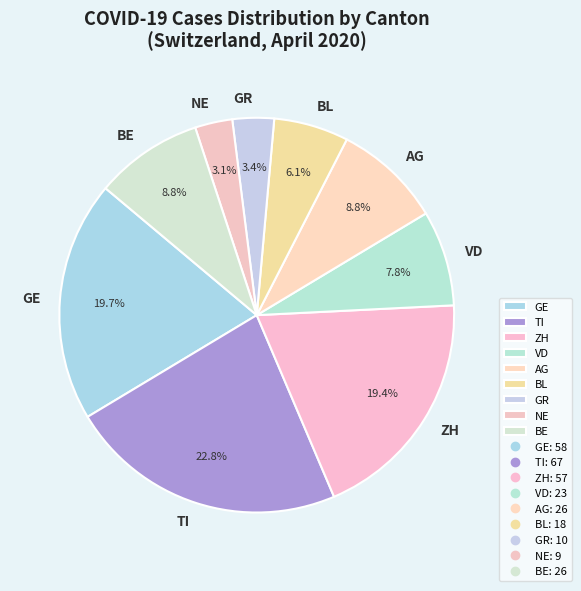

Does ZH account for over 50% of the chart?

No